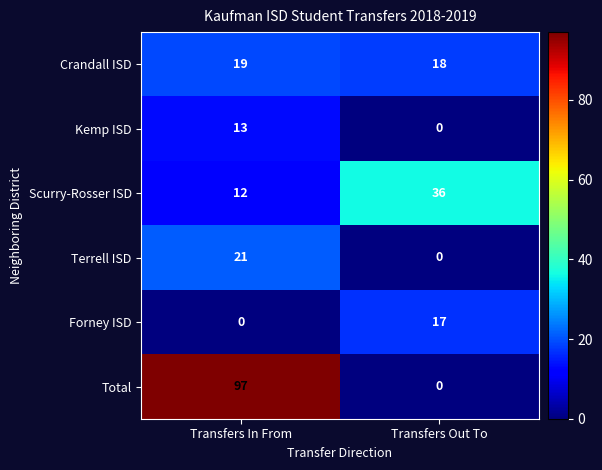

Which series has the largest total across all categories?

Total